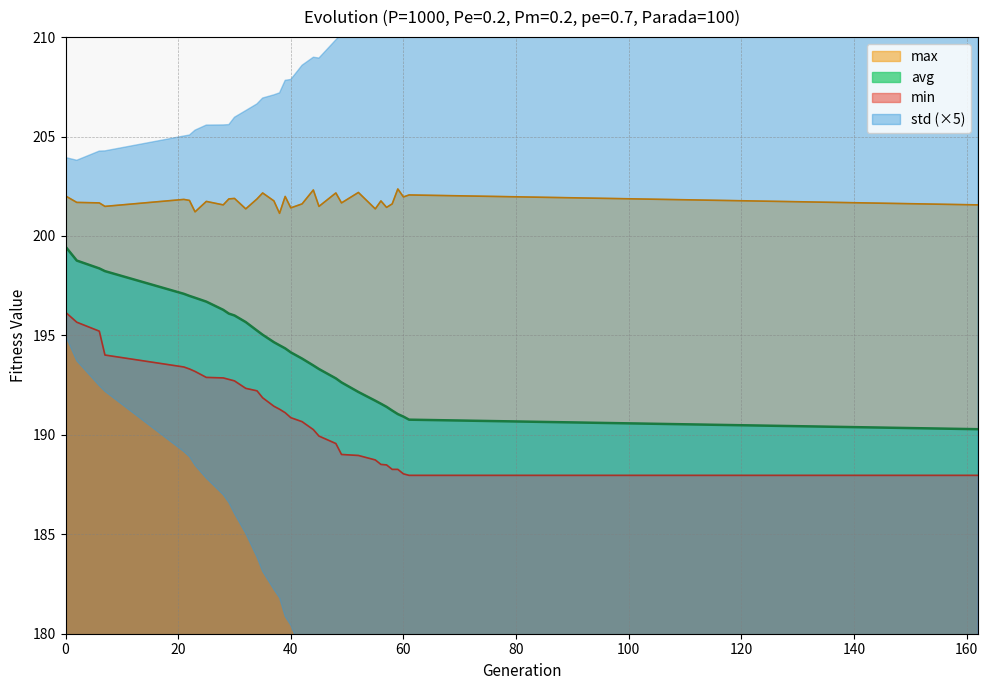

True or false: min and max cross at least once.

False